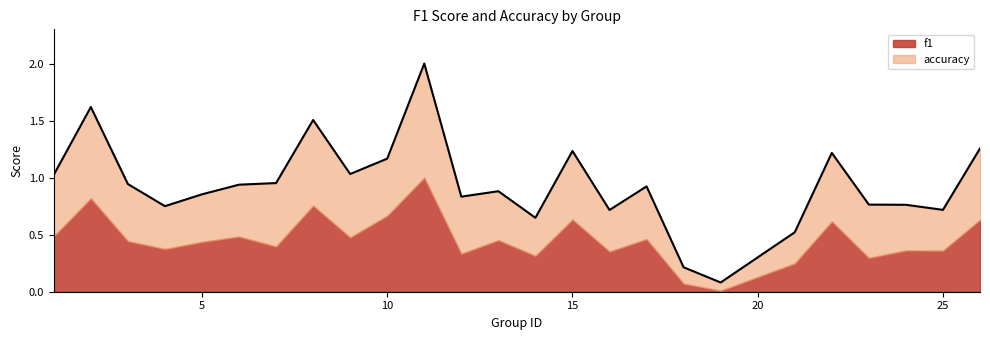

How many points are lower than both their immediate neighbors (excluding endpoints)?

7